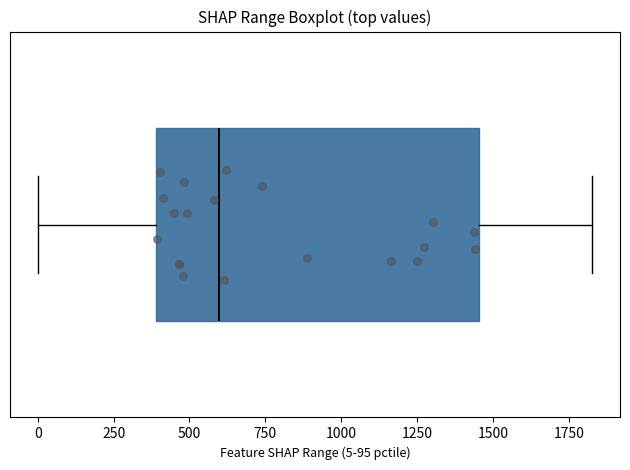

Transcribe this box plot: give where the median line is, the range the box spans, and where the two whiskers end, as read against the x-axis. The values are not printed on the chart, so give them approximately, as read against the axis.

median 600, box 400 to 1450, whiskers 0 to 1850